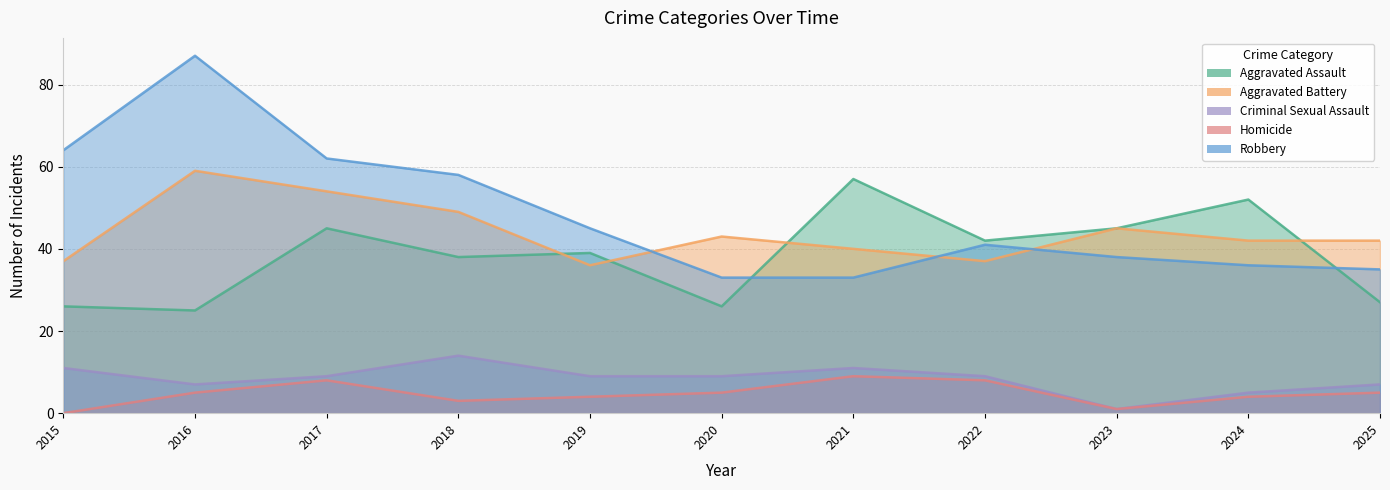

Rank the series at 2015 from highest to lowest value.

Robbery, Aggravated Battery, Aggravated Assault, Criminal Sexual Assault, Homicide